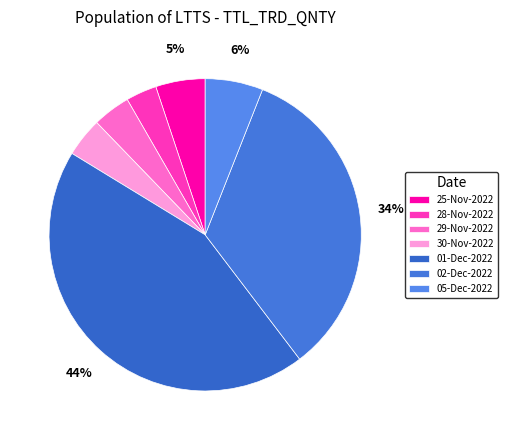

Count the number of slices in the pie.

7